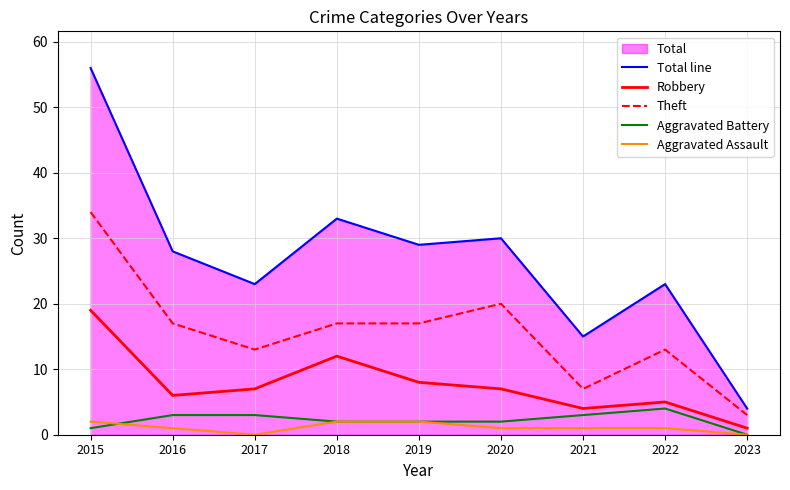

What is the value of the Robbery point at the 1st from the left?

19